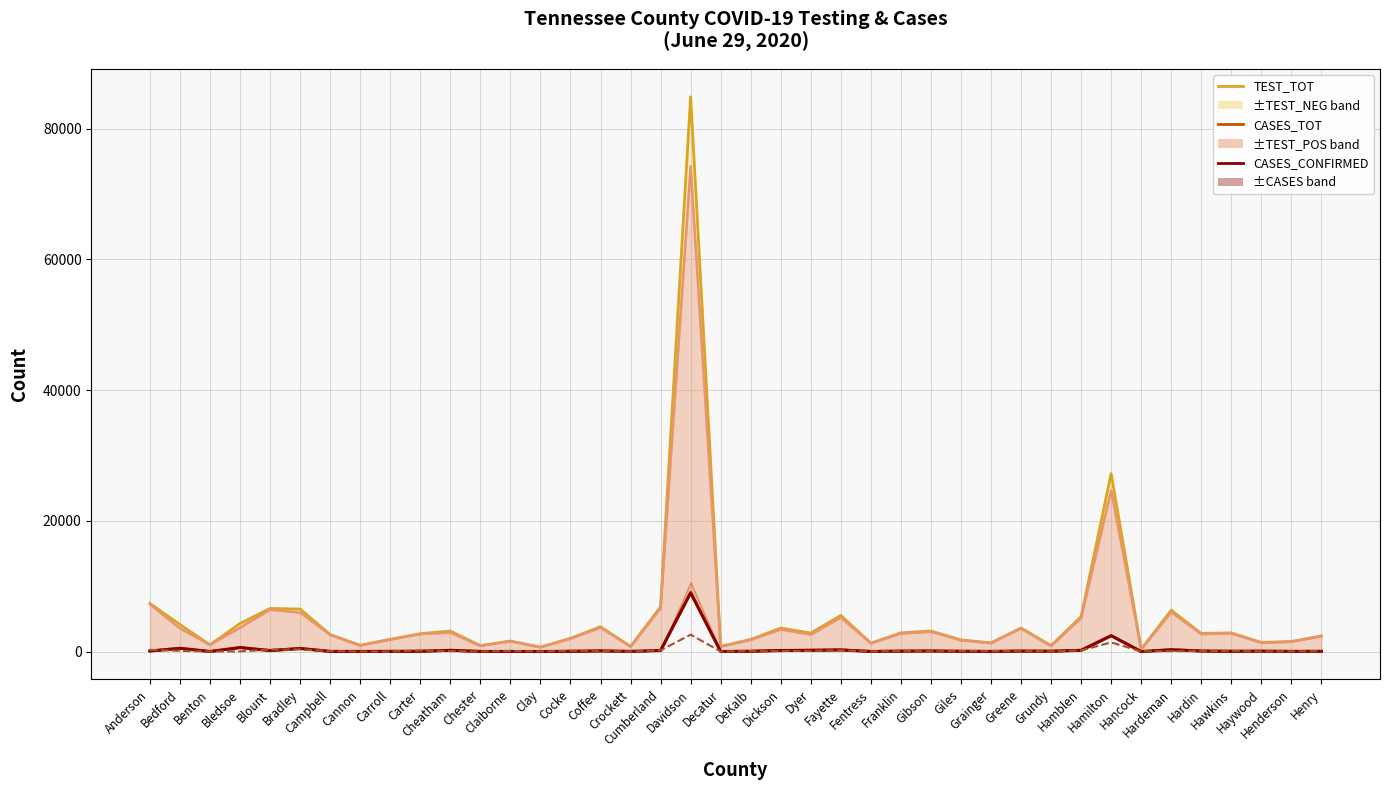

True or false: TEST_NEG line has a value of 5430 at Coffee.

False